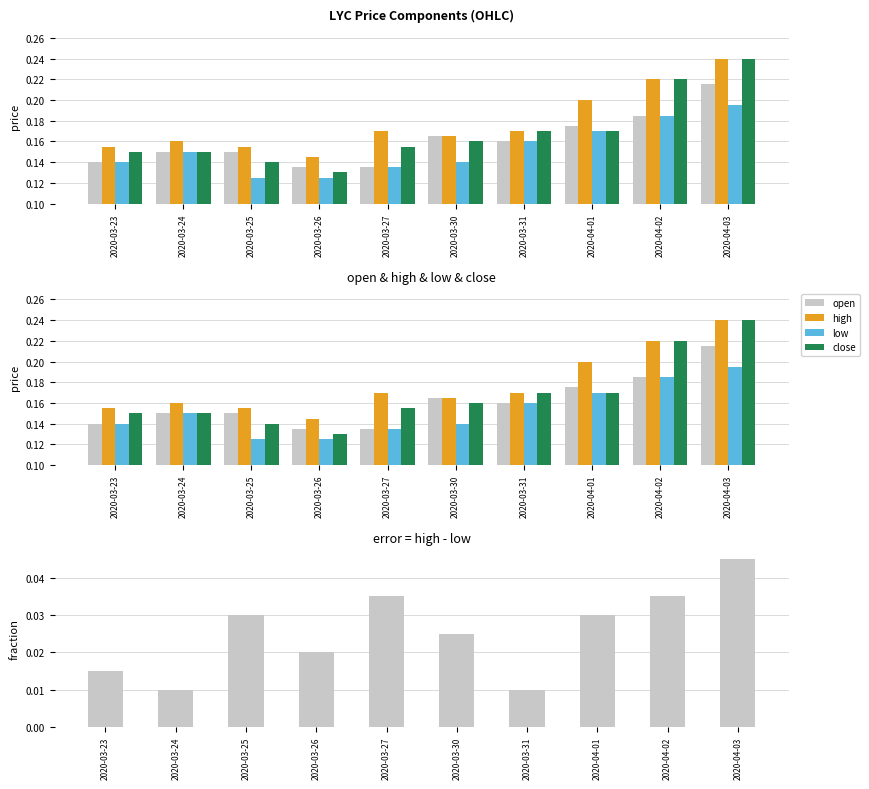

Rank the categories by low value from highest to lowest.

2020-04-03, 2020-04-02, 2020-04-01, 2020-03-31, 2020-03-24, 2020-03-23, 2020-03-30, 2020-03-27, 2020-03-25, 2020-03-26